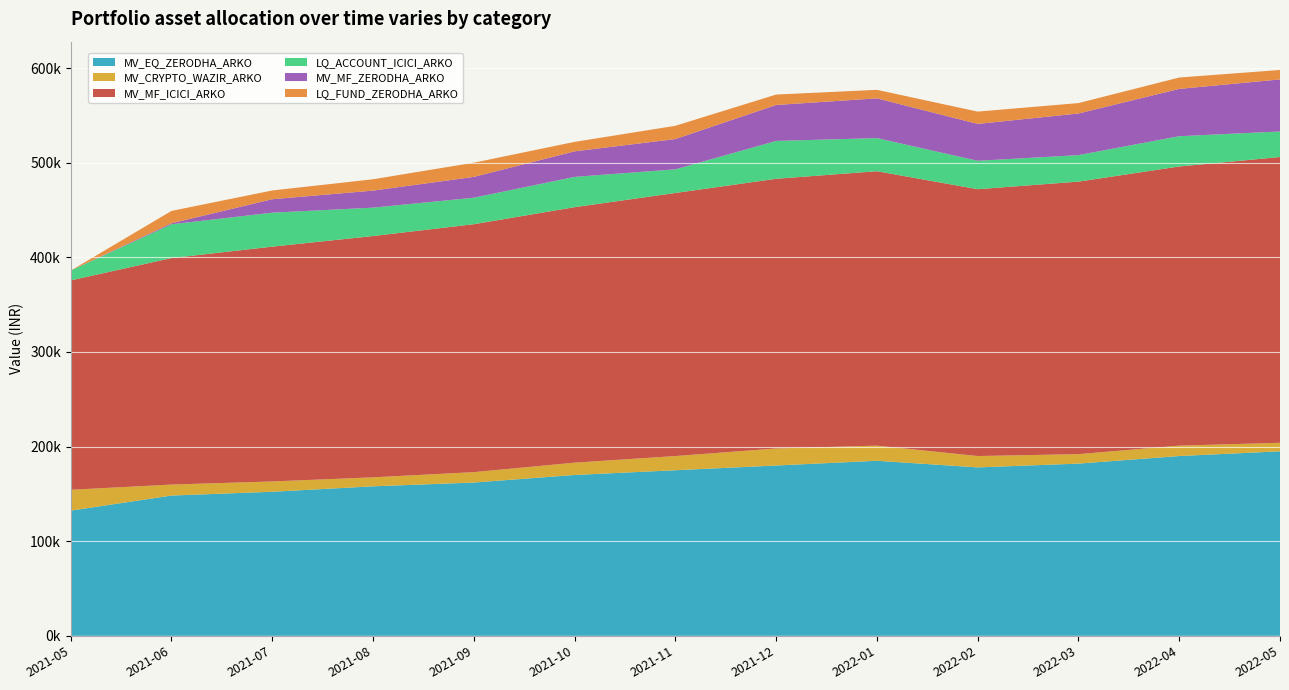

Reading right to left, what are all the values shown in this chart?

MV_EQ_ZERODHA_ARKO: 2022-05=195000	2022-04=190000	2022-03=182000	2022-02=178000	2022-01=185000	2021-12=180000	2021-11=175000	2021-10=170000	2021-09=162000	2021-08=158000	2021-07=152254	2021-06=148240	2021-05=132300
MV_CRYPTO_WAZIR_ARKO: 2022-05=9000	2022-04=11000	2022-03=10000	2022-02=12000	2022-01=16000	2021-12=18000	2021-11=15000	2021-10=13000	2021-09=11000	2021-08=9500	2021-07=10908	2021-06=11623	2021-05=22040
MV_MF_ICICI_ARKO: 2022-05=302000	2022-04=295000	2022-03=288000	2022-02=282000	2022-01=290000	2021-12=285000	2021-11=278000	2021-10=270000	2021-09=262000	2021-08=255000	2021-07=248128	2021-06=239353	2021-05=221285
LQ_ACCOUNT_ICICI_ARKO: 2022-05=27000	2022-04=32000	2022-03=28000	2022-02=30000	2022-01=35000	2021-12=40000	2021-11=25000	2021-10=32000	2021-09=28000	2021-08=30000	2021-07=35895	2021-06=35703	2021-05=10377
MV_MF_ZERODHA_ARKO: 2022-05=55000	2022-04=50000	2022-03=44000	2022-02=39000	2022-01=42000	2021-12=38000	2021-11=32000	2021-10=27000	2021-09=22000	2021-08=18000	2021-07=14213	2021-06=1109	2021-05=0
LQ_FUND_ZERODHA_ARKO: 2022-05=10000	2022-04=12000	2022-03=11000	2022-02=13000	2022-01=9000	2021-12=11000	2021-11=14000	2021-10=10000	2021-09=15000	2021-08=12000	2021-07=9253	2021-06=13020	2021-05=0